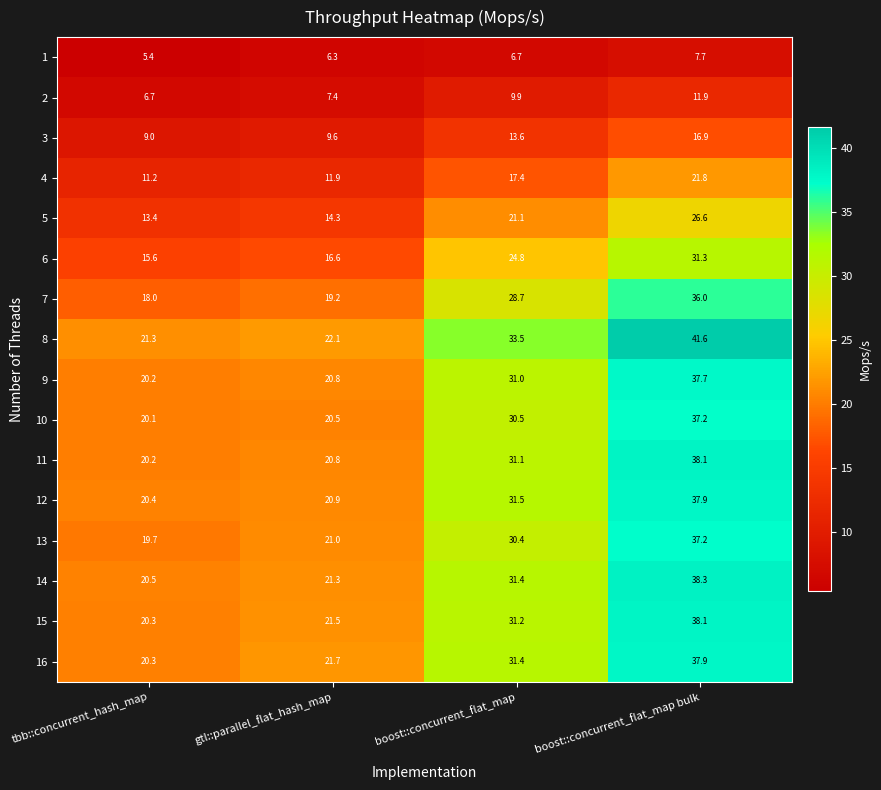

Between tbb::concurrent_hash_map and gtl::parallel_flat_hash_map, which series saw the biggest shift?

16